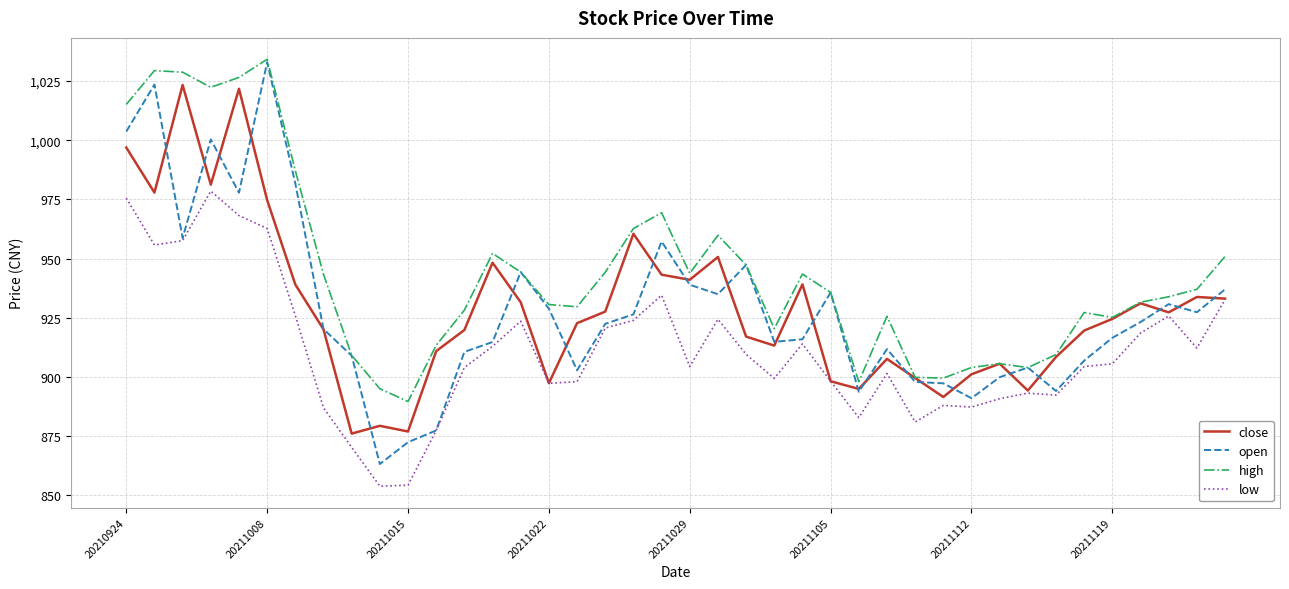

What is the greatest value displayed?

1034.2